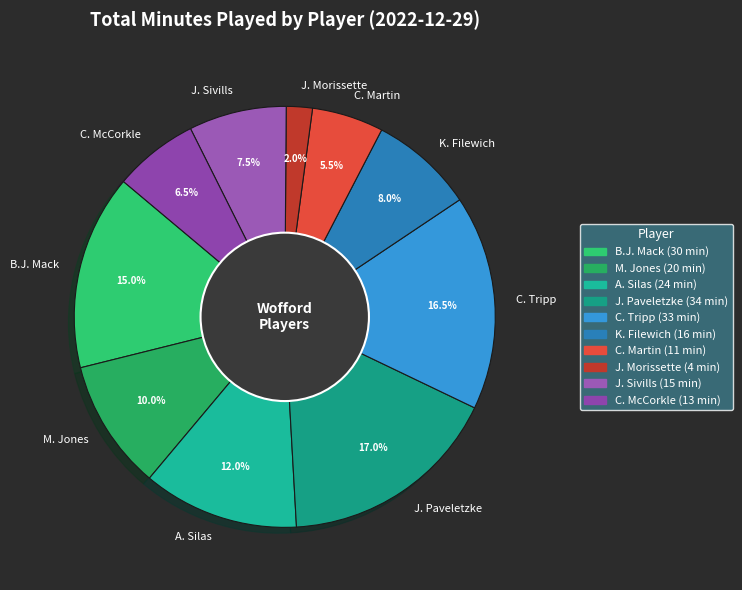

Combined, do B.J. Mack and J. Sivills account for over 50%?

No